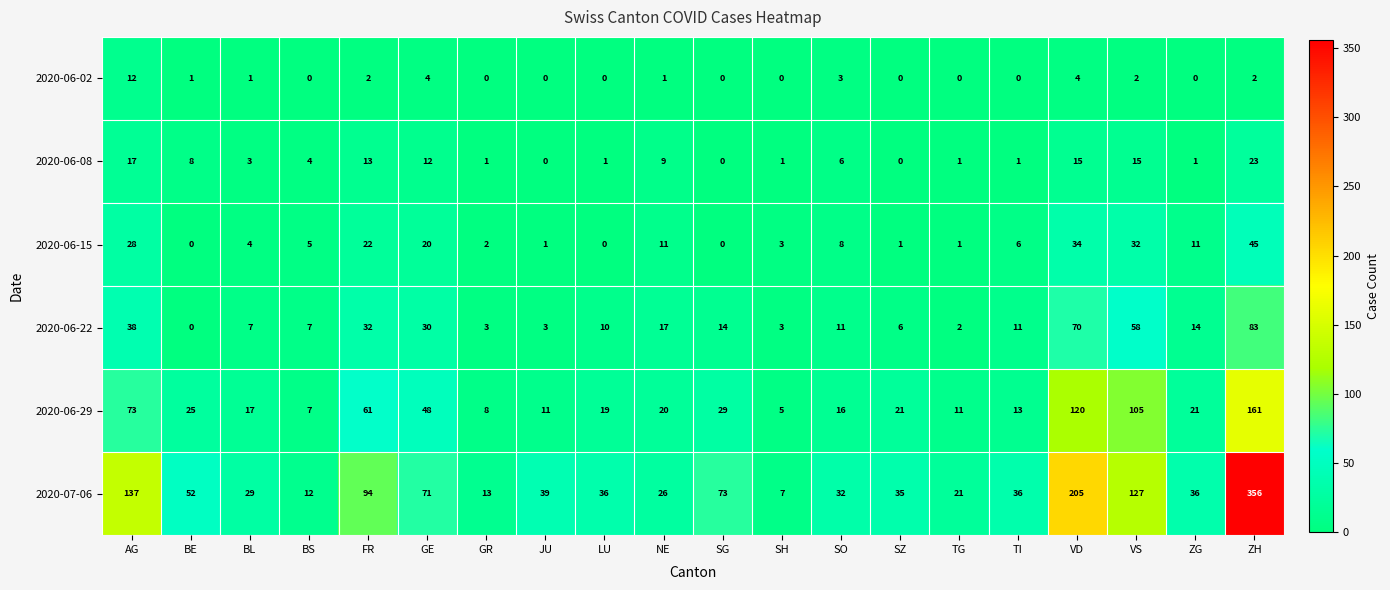

Is it true that 2020-07-06 equals 39 at JU?

True